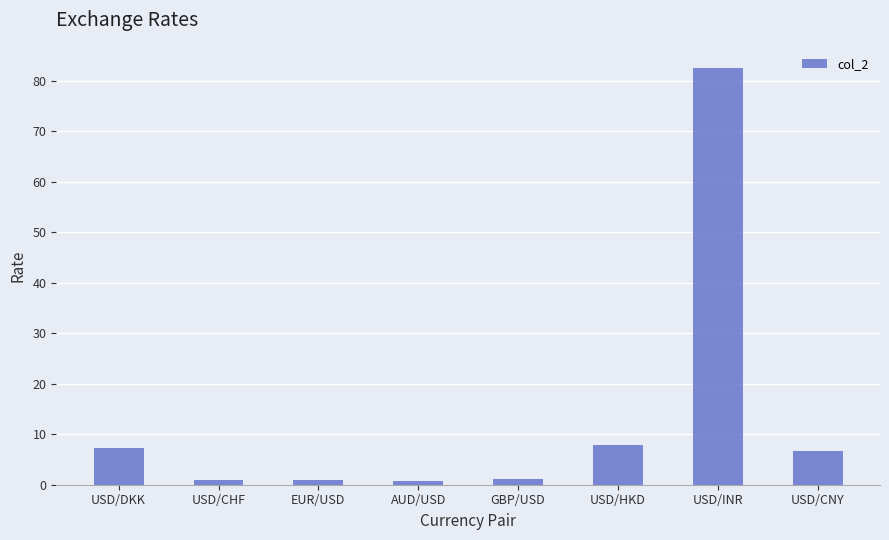

Which label corresponds to the largest value in the chart?

USD/INR